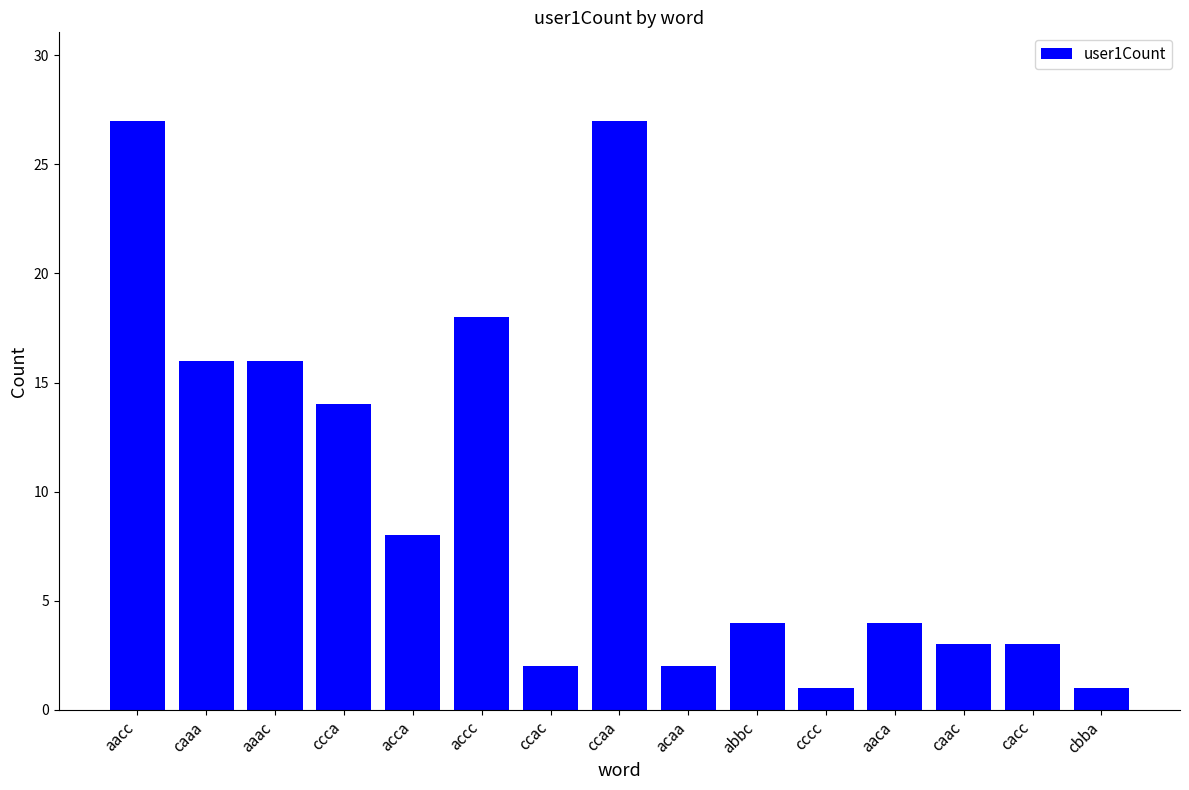

Which has a higher value, ccac or abbc?

abbc